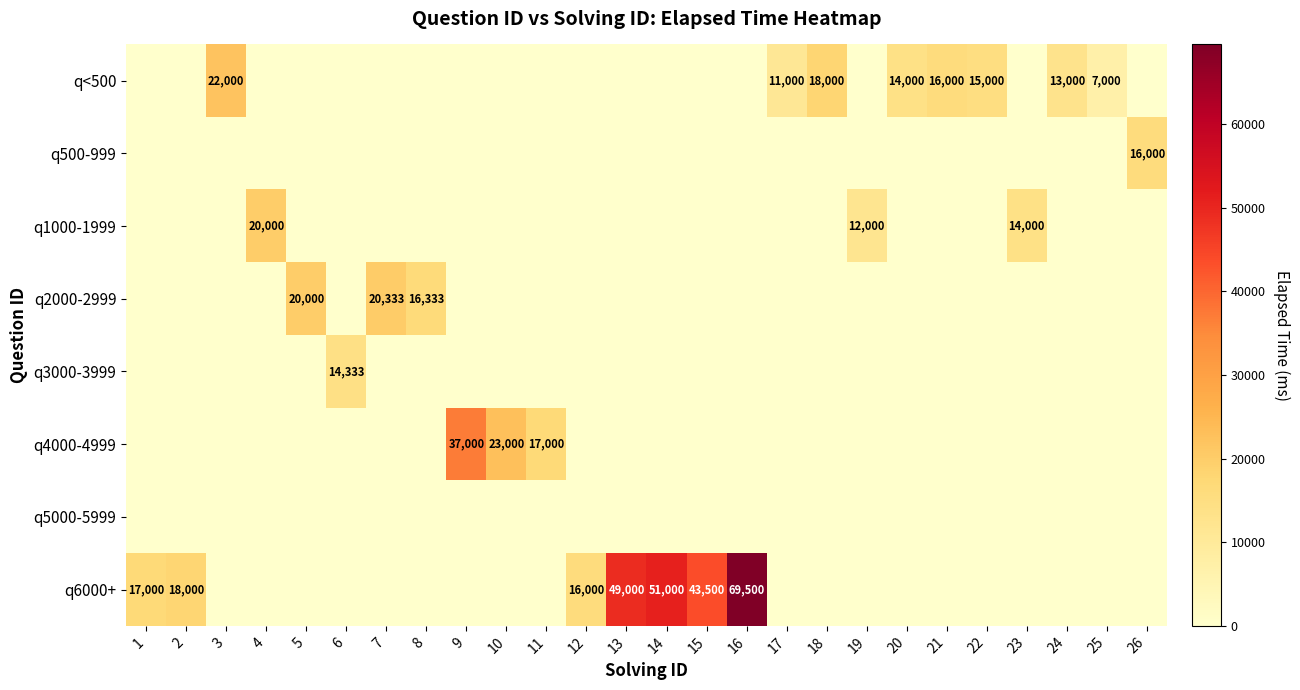

How many values in the q500-999 series exceed 0?

1